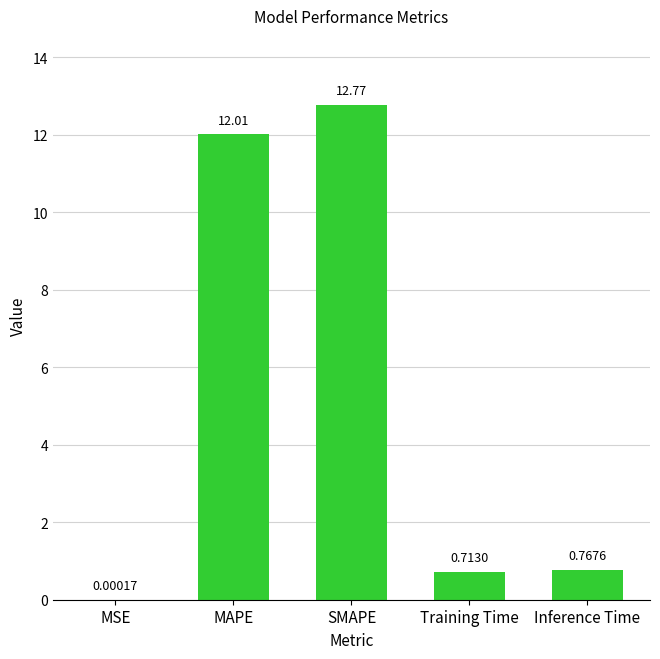

At which category does the chart reach its peak across all series?

SMAPE